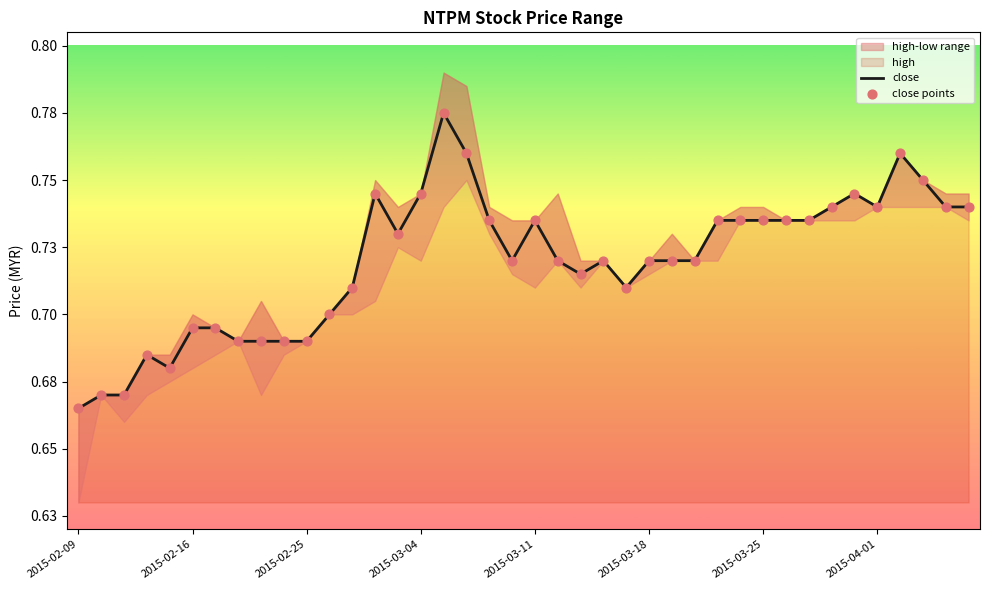

At how many categories does at least one series exceed 0?

40